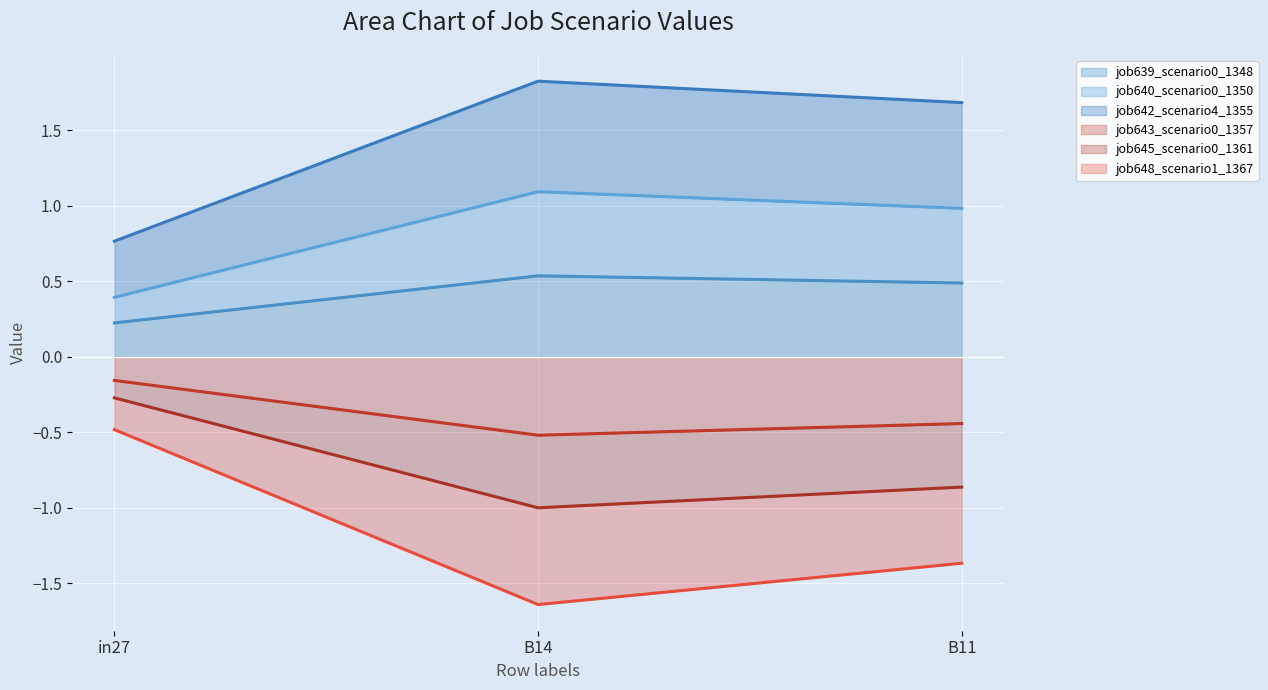

At which label does job642_scenario4_1355 first exceed 1?

B14